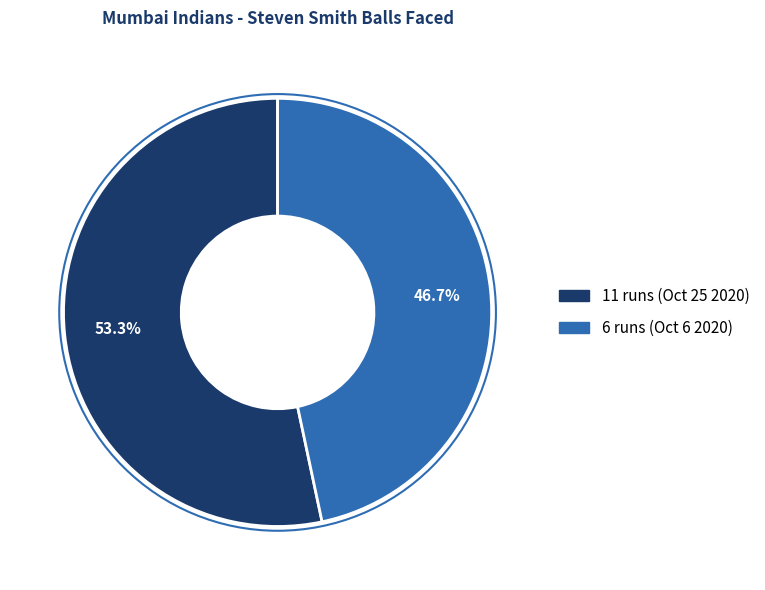

How many segments does this pie chart have?

2